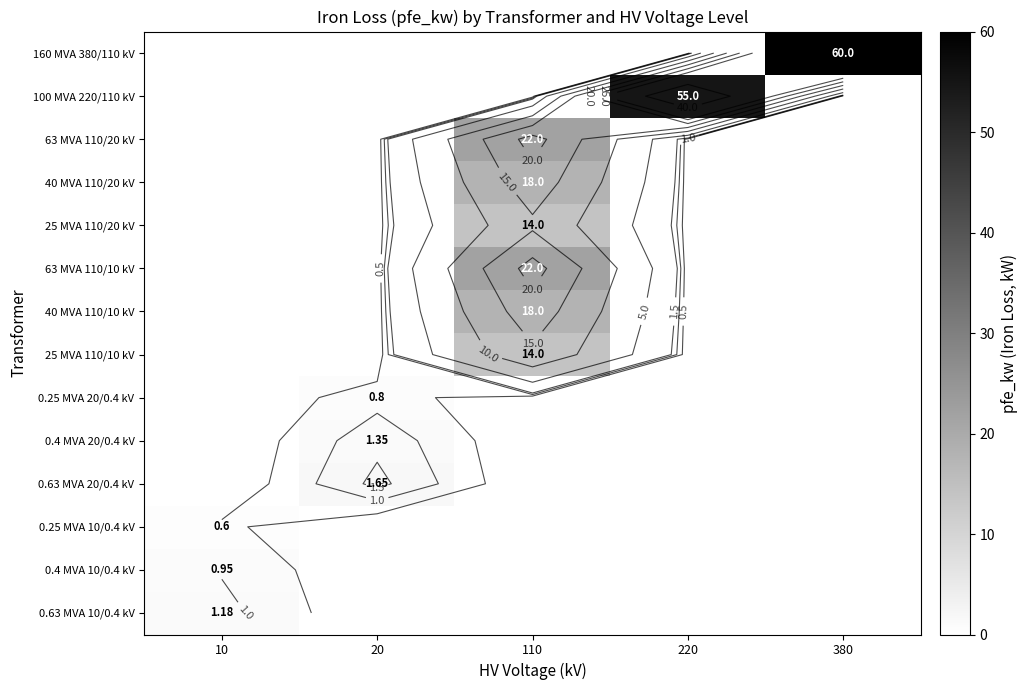

Between 380 and 10, which is larger?

380